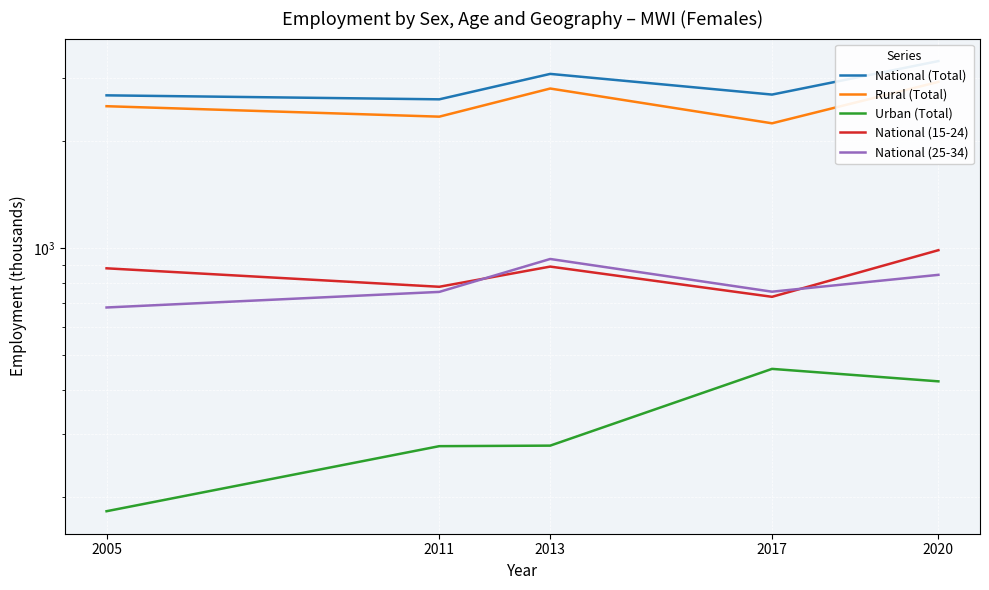

Where is National (25-34) nearest to the value 807?

2020